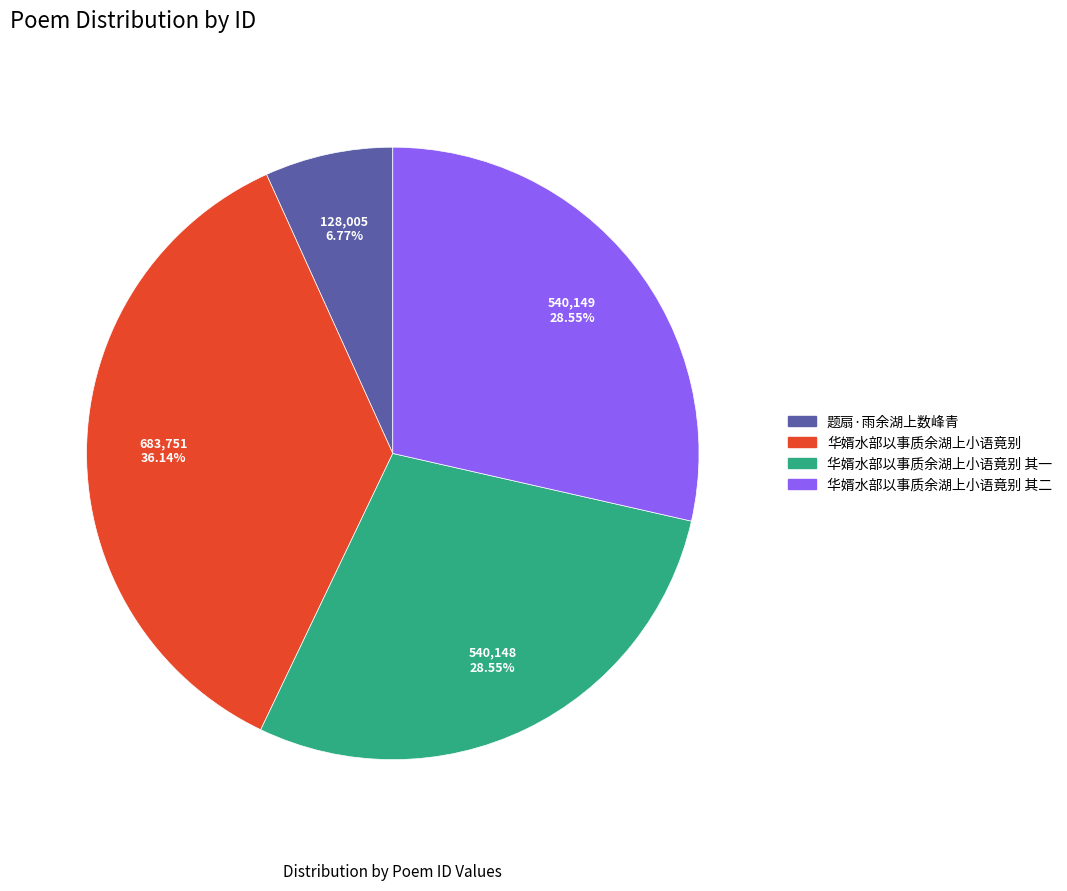

Is it true that 华婿水部以事质余湖上小语竟别 is 28% of the pie?

False